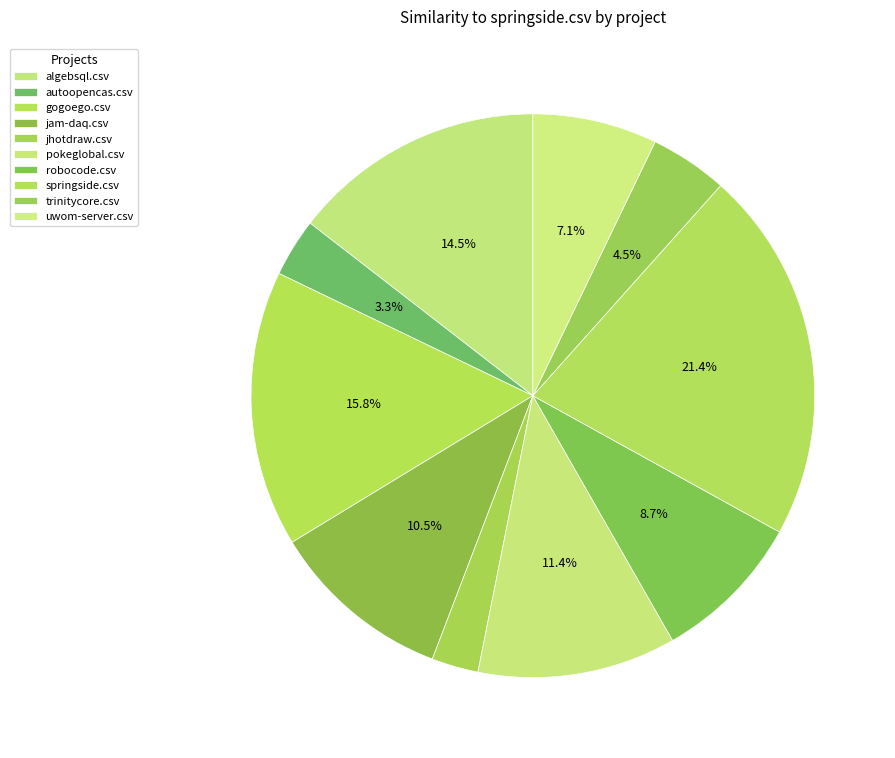

To the nearest percent, what portion does gogoego.csv represent?

16%